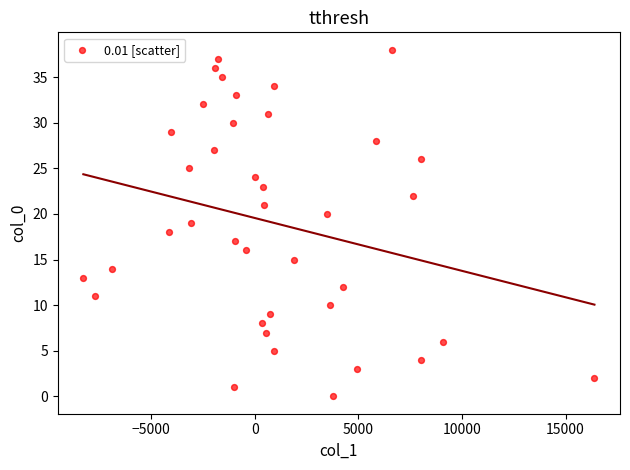

What is the range of Y values (max minus min)?

38